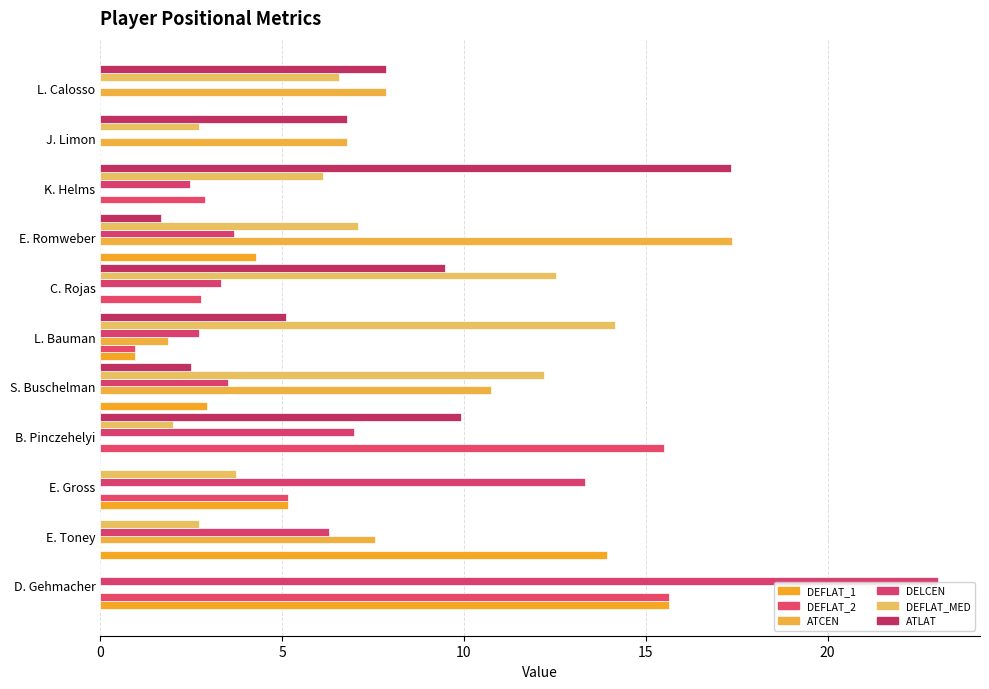

How many data points in DELCEN are above 3?

7